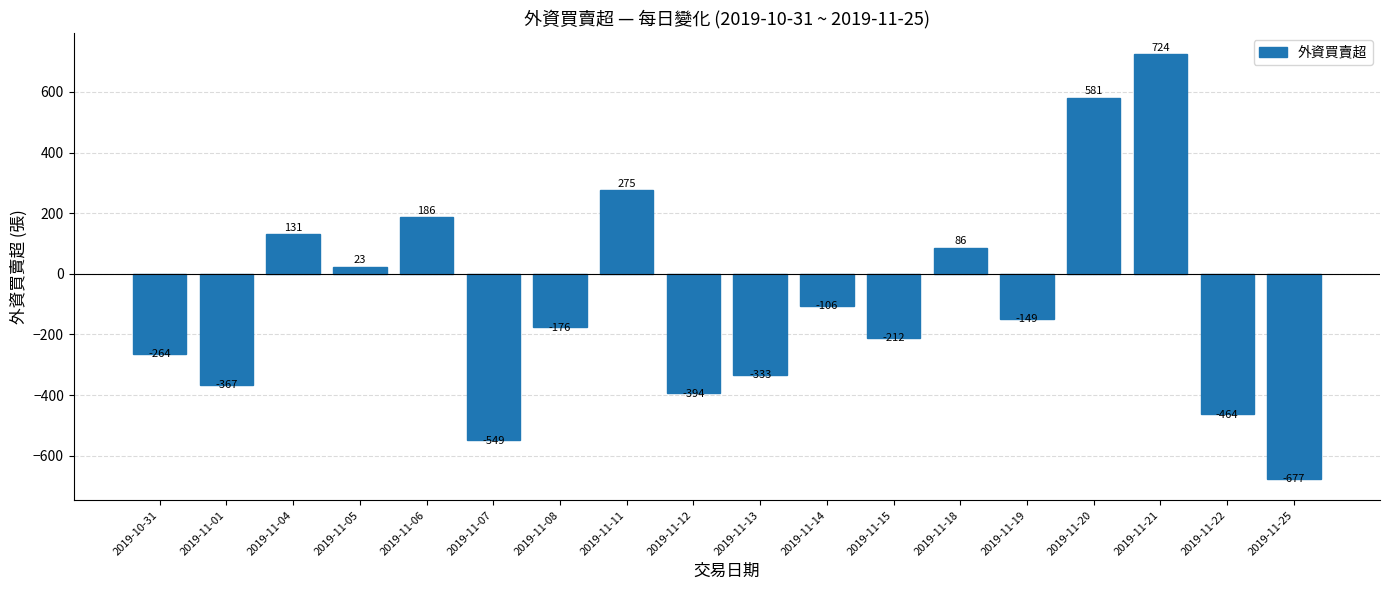

What is the difference between the maximum and minimum values?

1401